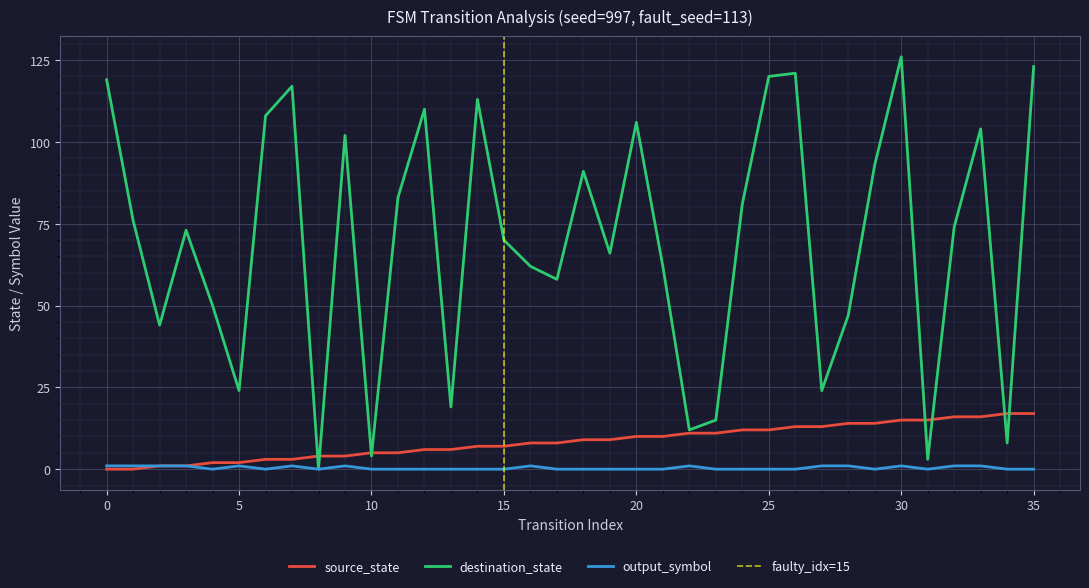

What is the difference between the second highest and second lowest values in the destination_state series?

120